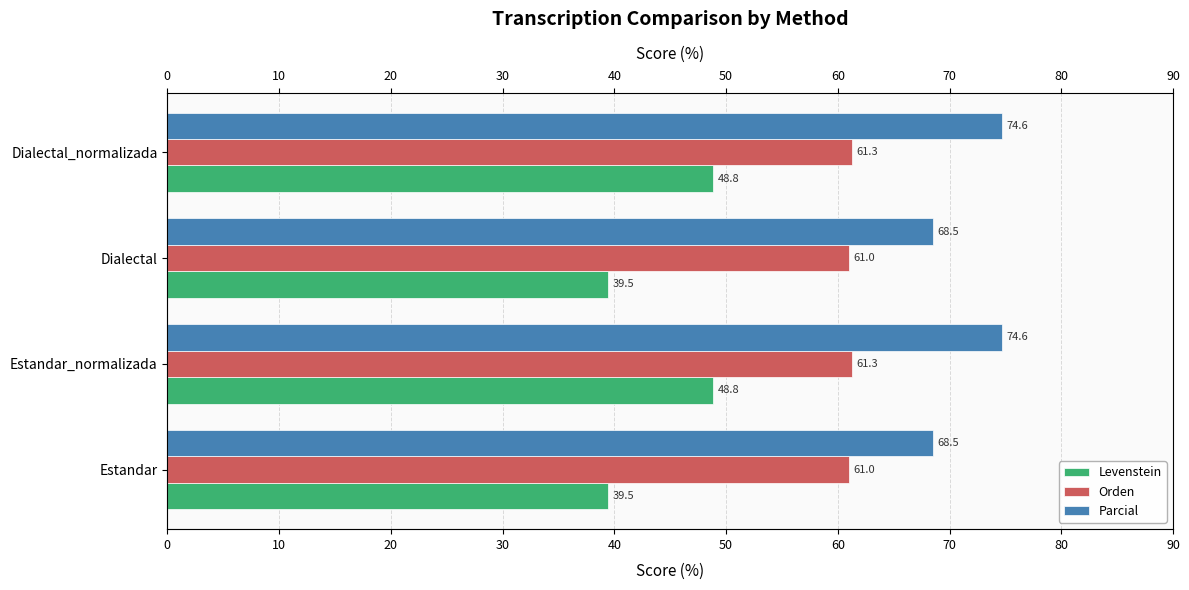

What are all the series names shown in the legend?

Levenstein, Orden, Parcial